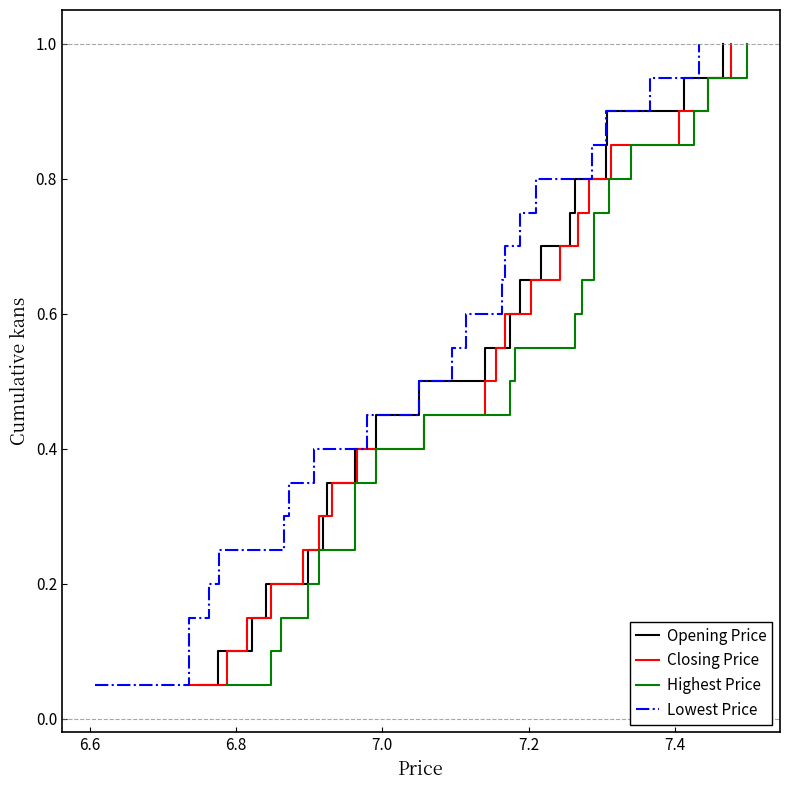

What is the highest value of the Opening Price series?

1.0